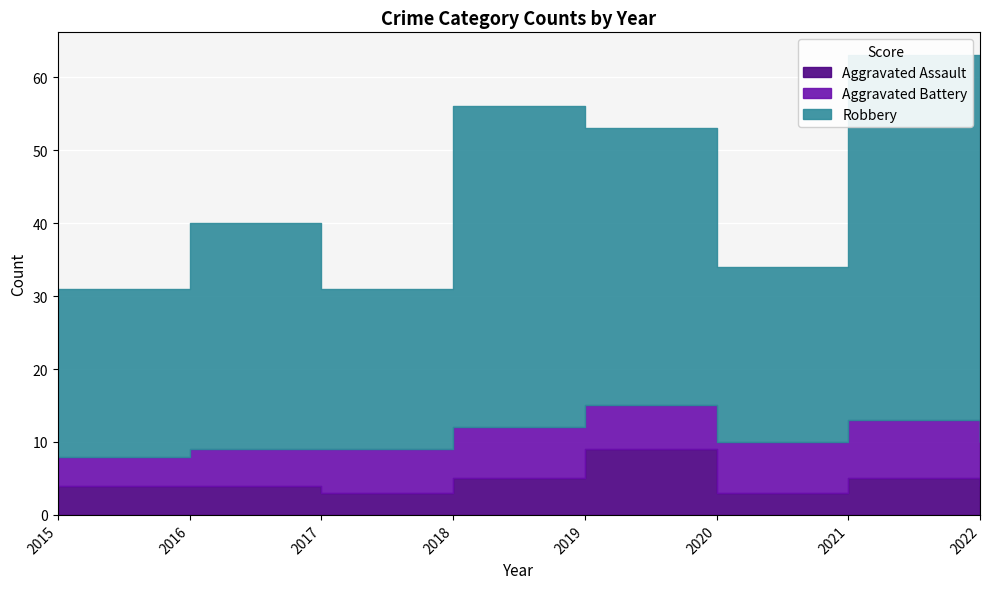

What is the greatest value displayed?

63